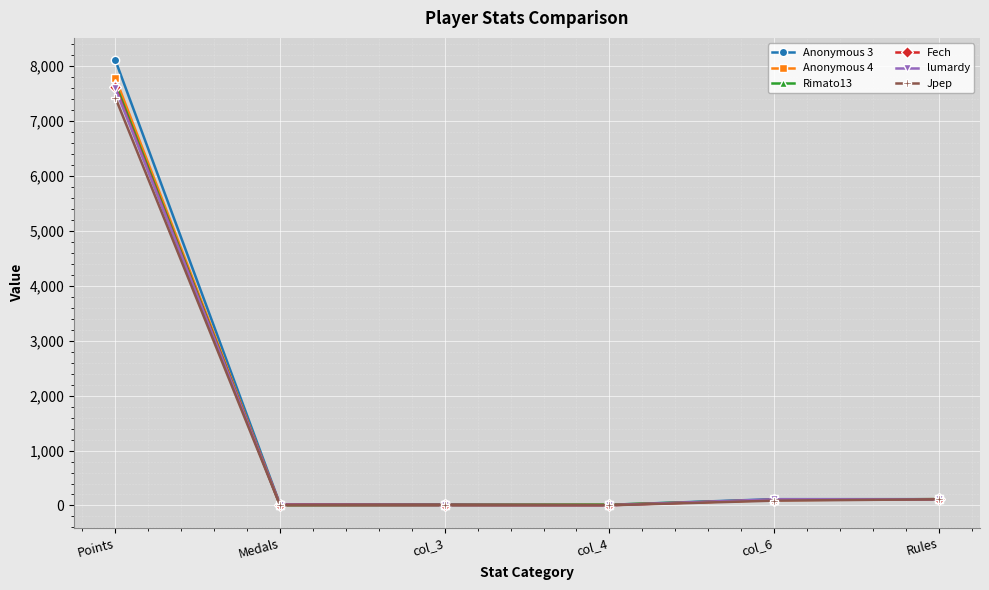

At which category is the sum across all series the highest?

Points